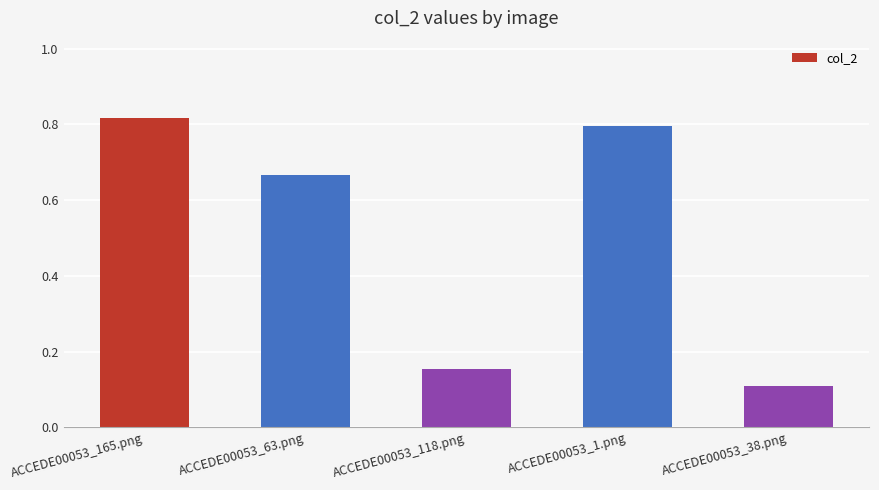

Rank the categories by value from highest to lowest.

ACCEDE00053_165.png, ACCEDE00053_1.png, ACCEDE00053_63.png, ACCEDE00053_118.png, ACCEDE00053_38.png